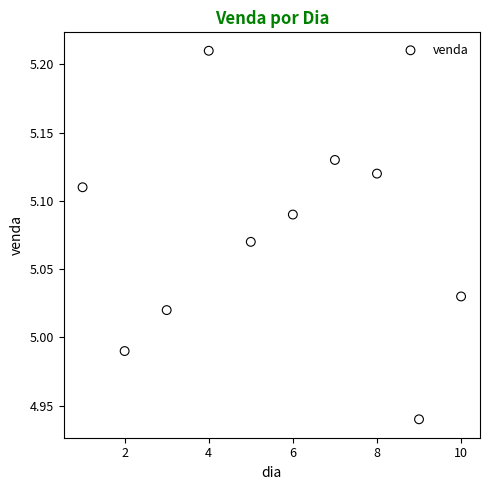

What is the range of X values (max minus min)?

9.0